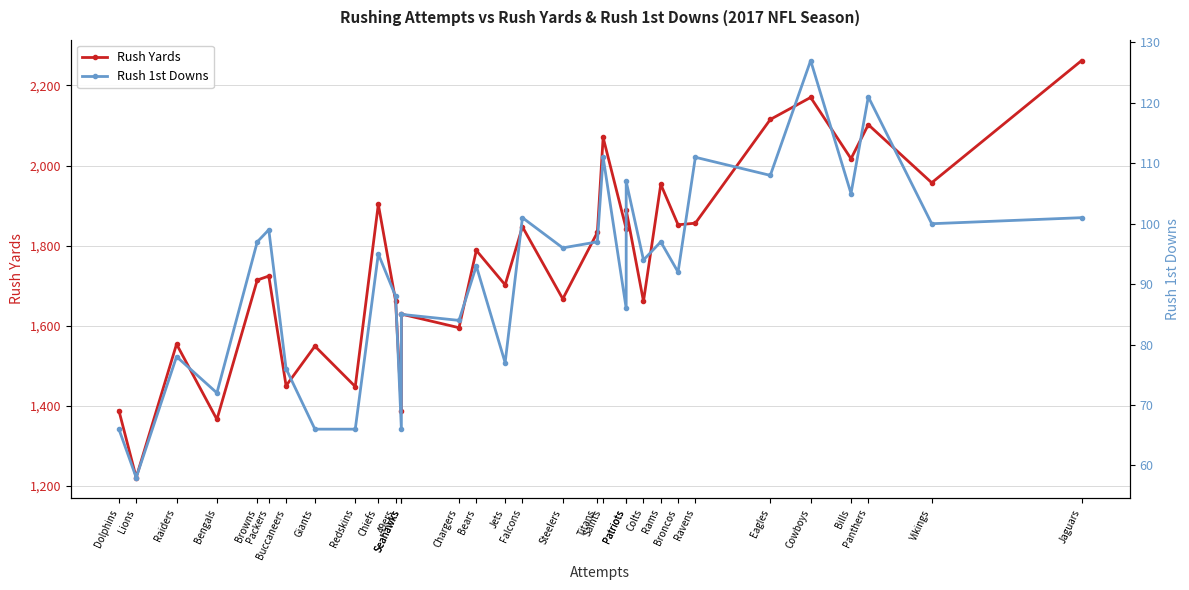

What is the sum of the Rush Yards values at Chargers and Colts?

3256